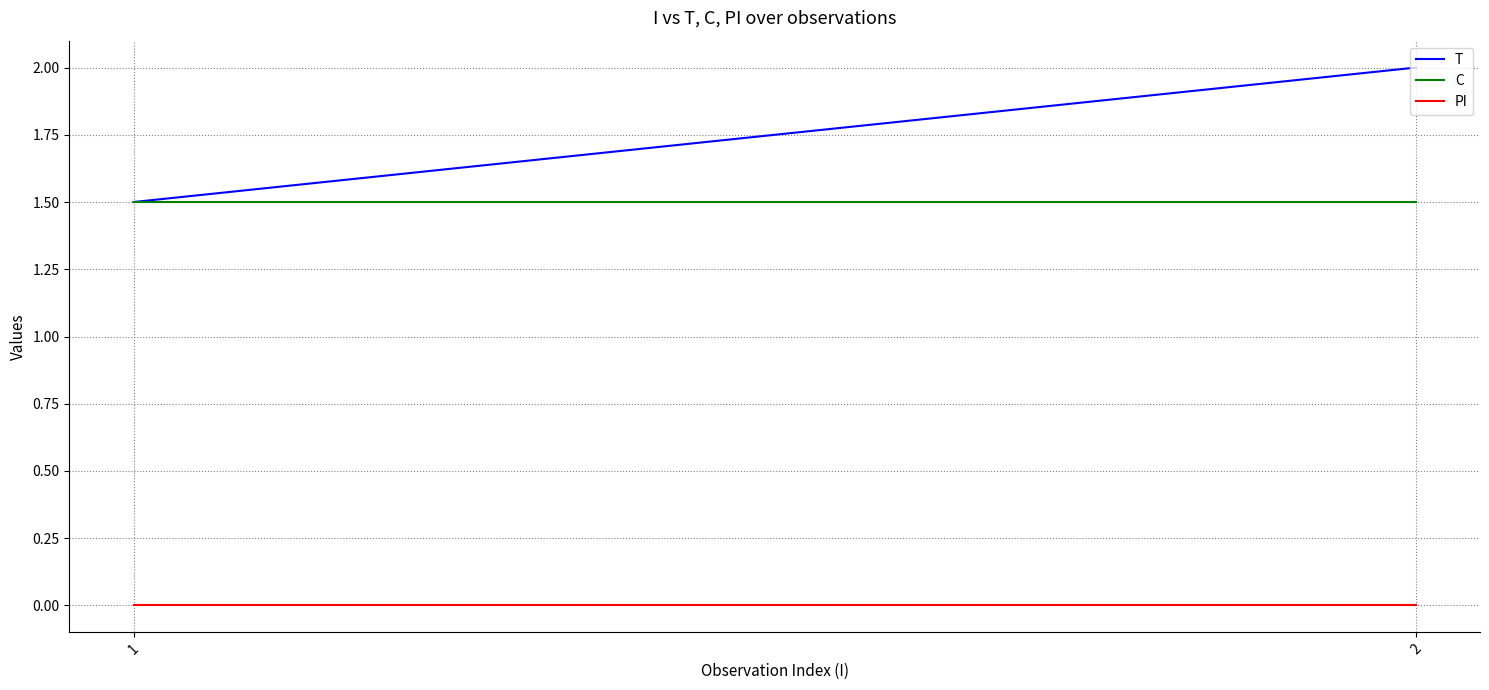

What is the difference between the T values at 2 and 1?

0.5